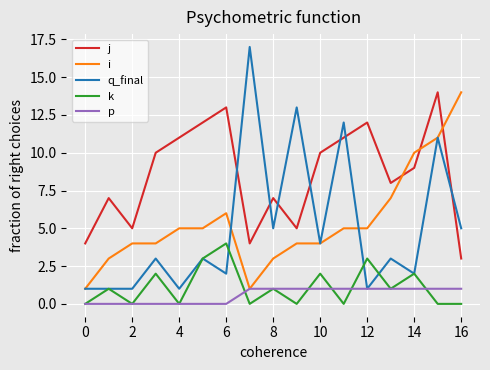

Which series has the largest range (max minus min)?

q_final